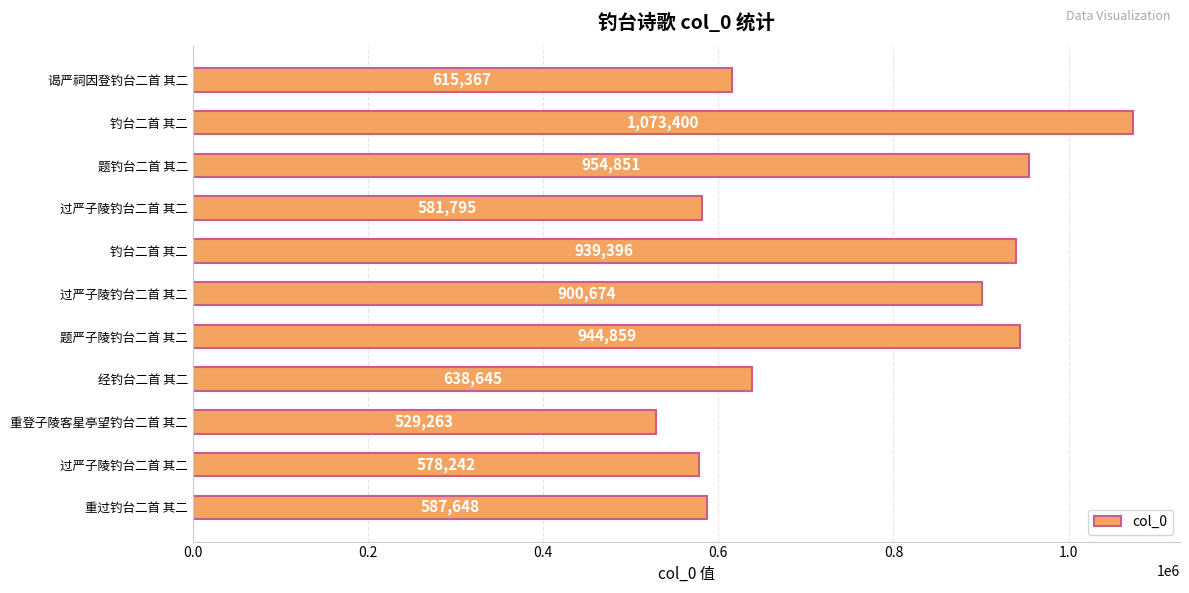

How many bars are there in total?

11